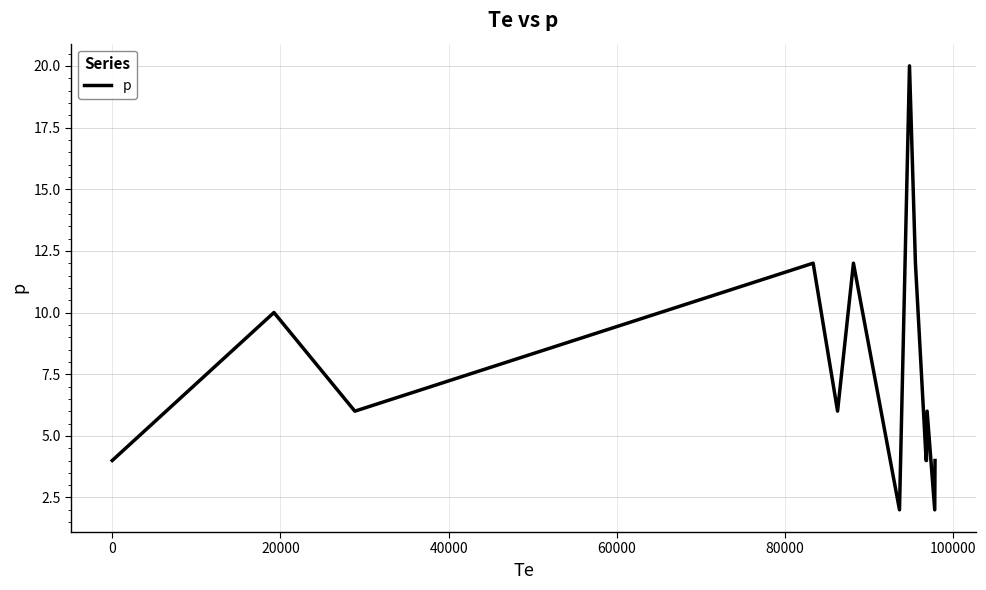

What is the greatest value displayed?

20